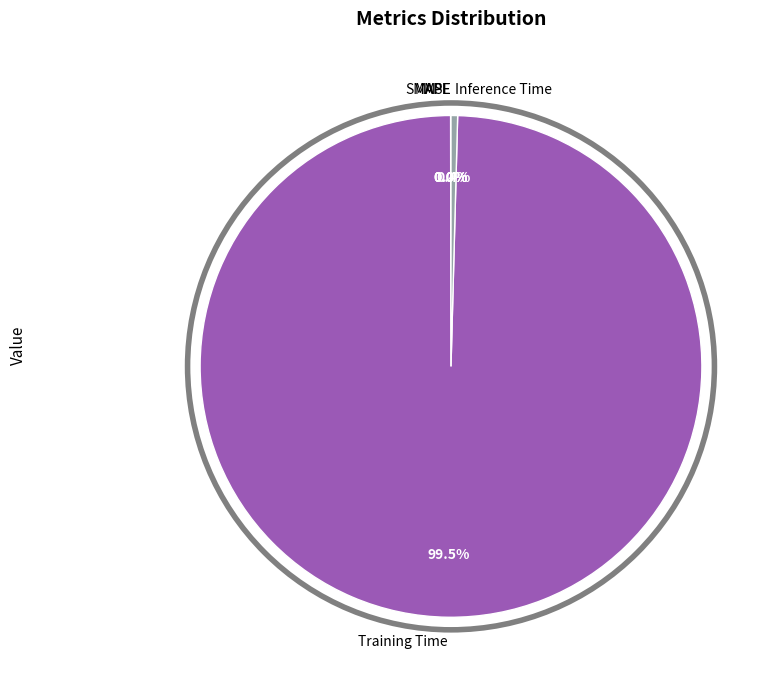

To the nearest percent, what is the average slice percentage?

20%